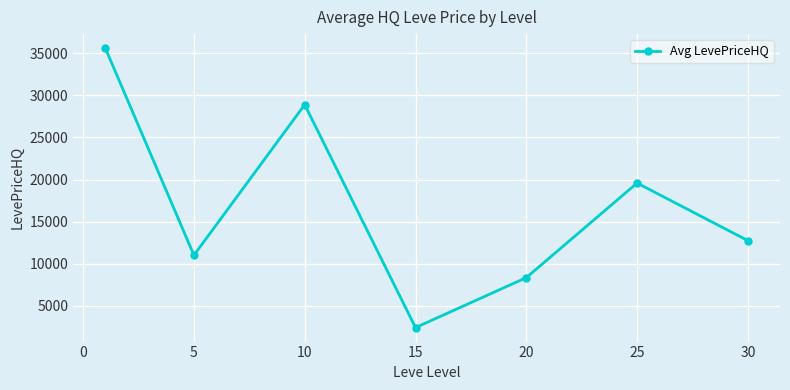

What is the value of the 6th point from the left?

19583.2